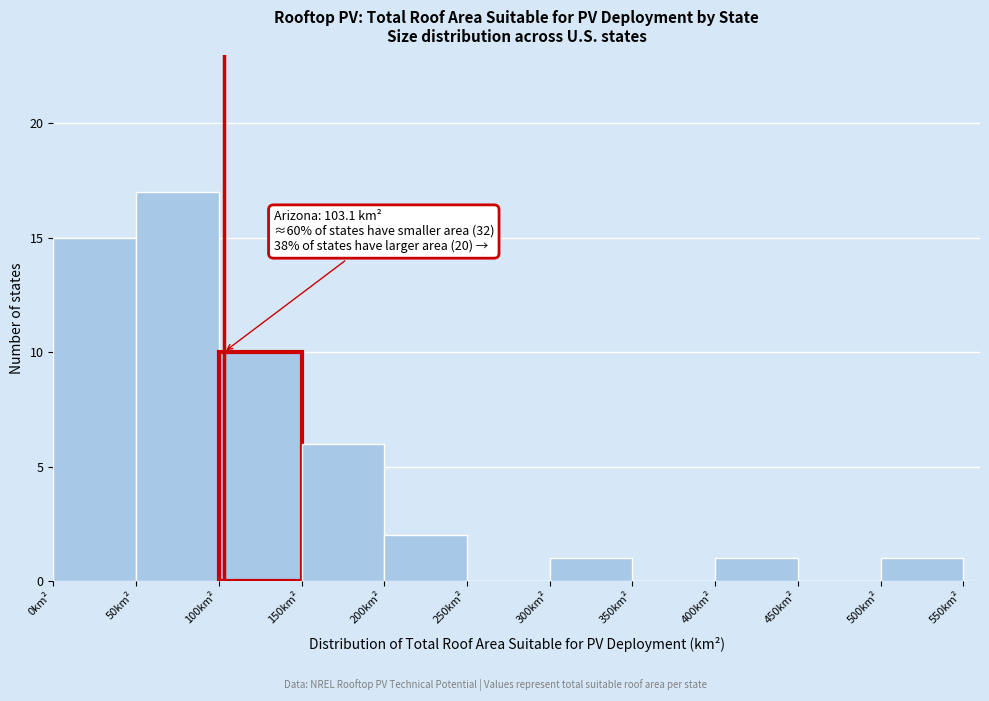

Which range on the x-axis has the tallest bar?

50 to 100